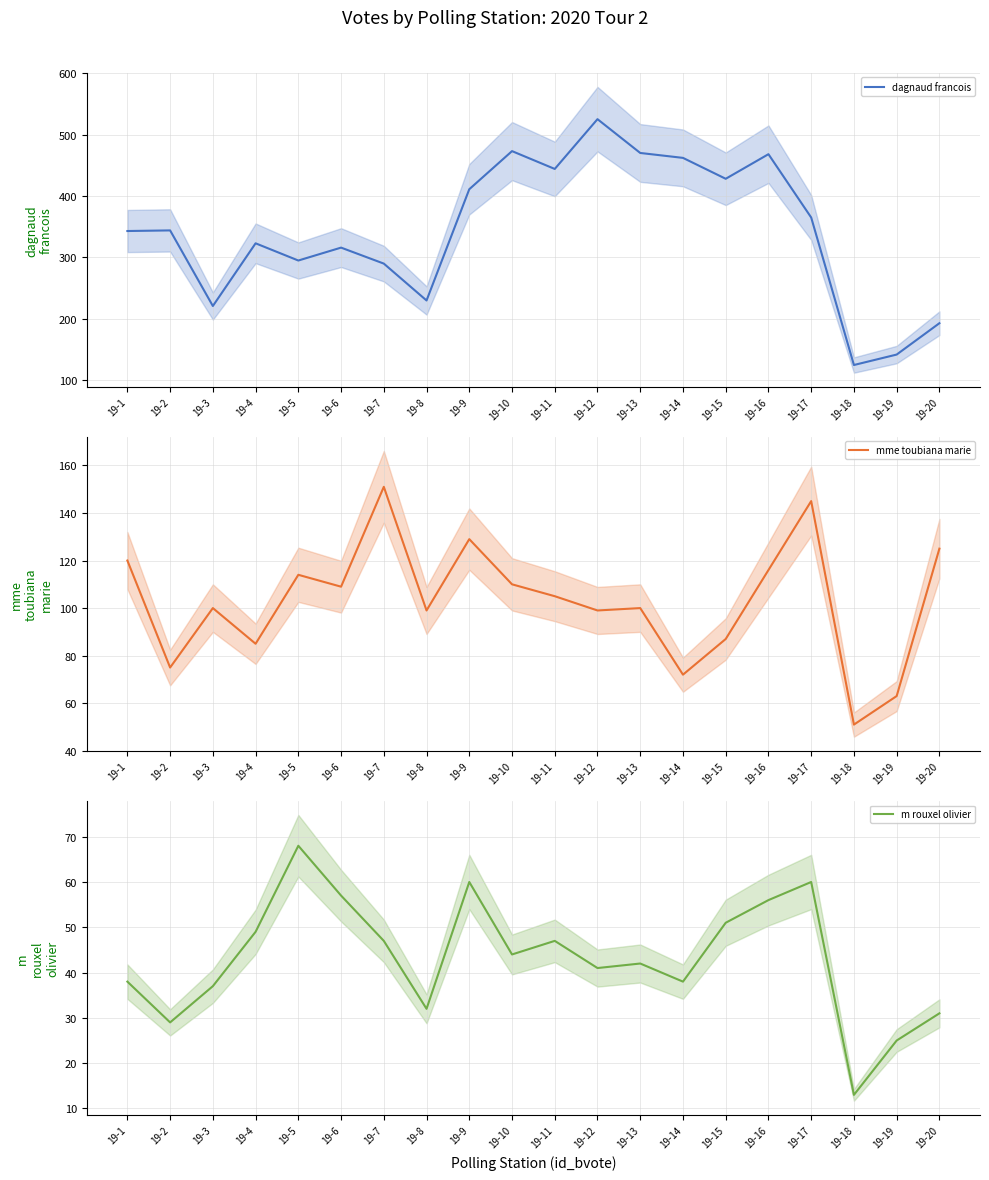

Between 19-12 and 19-16, which series saw the biggest shift?

dagnaud francois